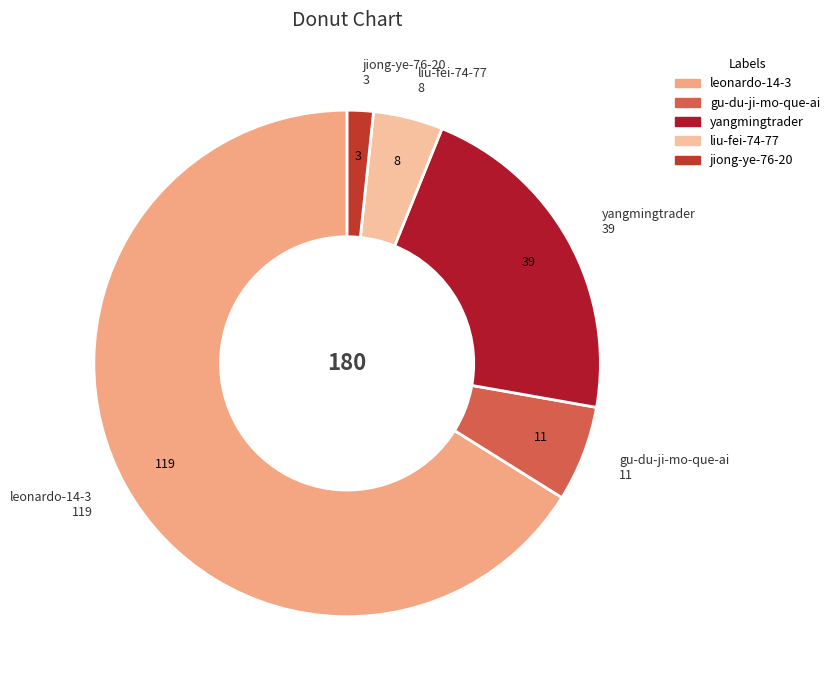

Do gu-du-ji-mo-que-ai and jiong-ye-76-20 together represent more than half of the pie?

No